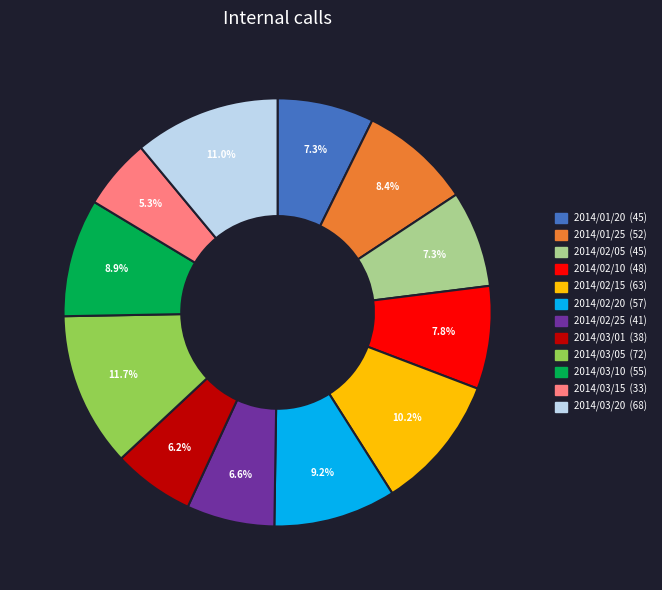

How many segments does this pie chart have?

12